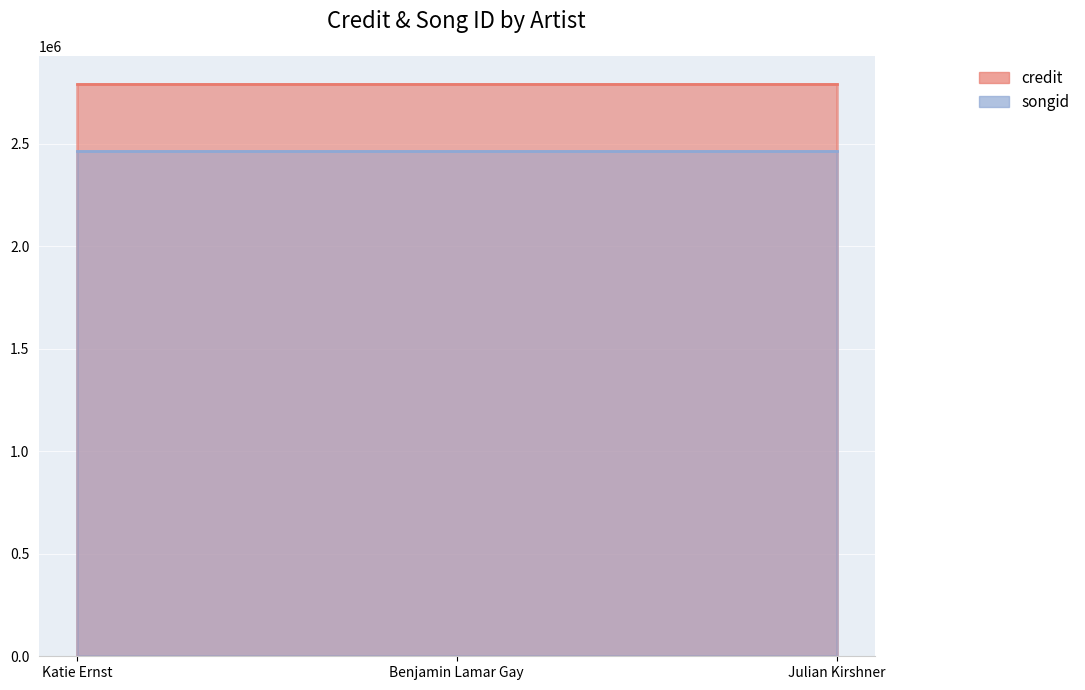

Read the songid value at Benjamin Lamar Gay.

2465736